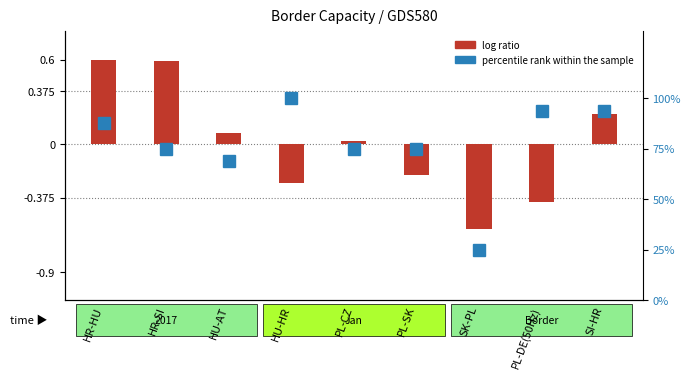

What is the sum of the percentile rank within the sample values at HR-HU and SK-PL?

112.5